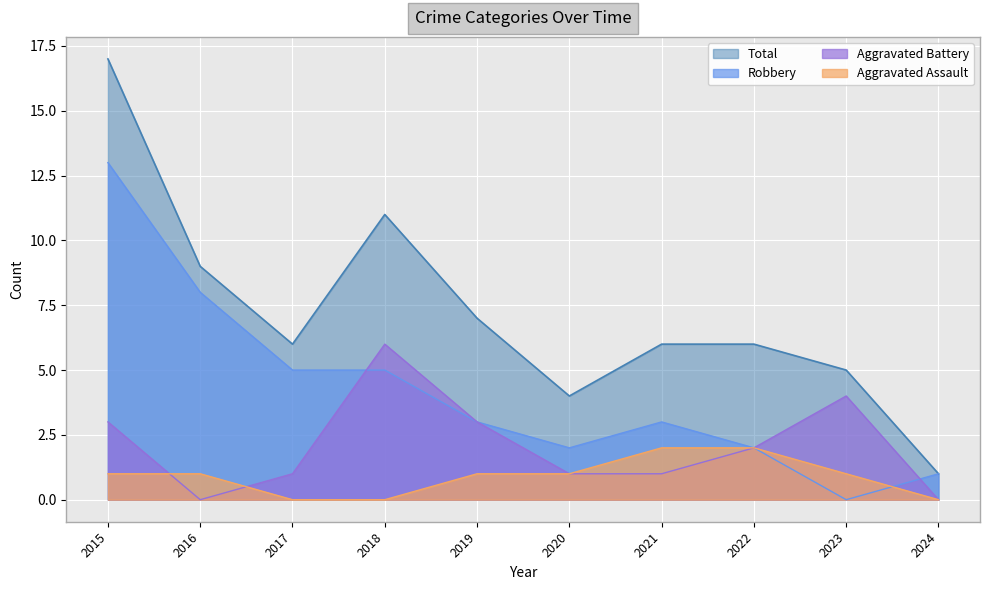

How many values in Aggravated Assault are above zero?

7